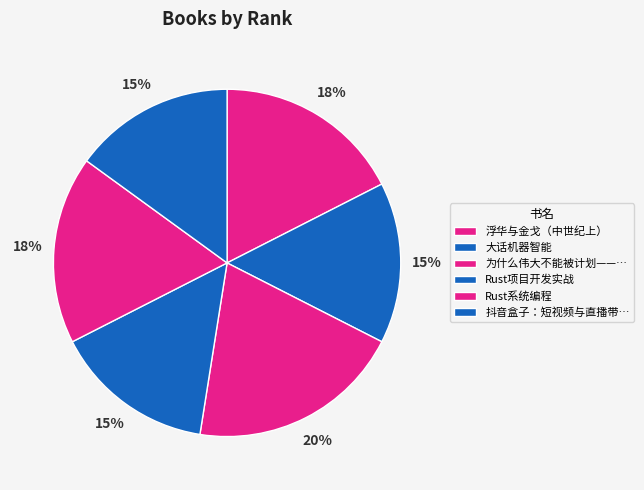

To the nearest percent, what is the difference between the largest and smallest slice percentages?

5%